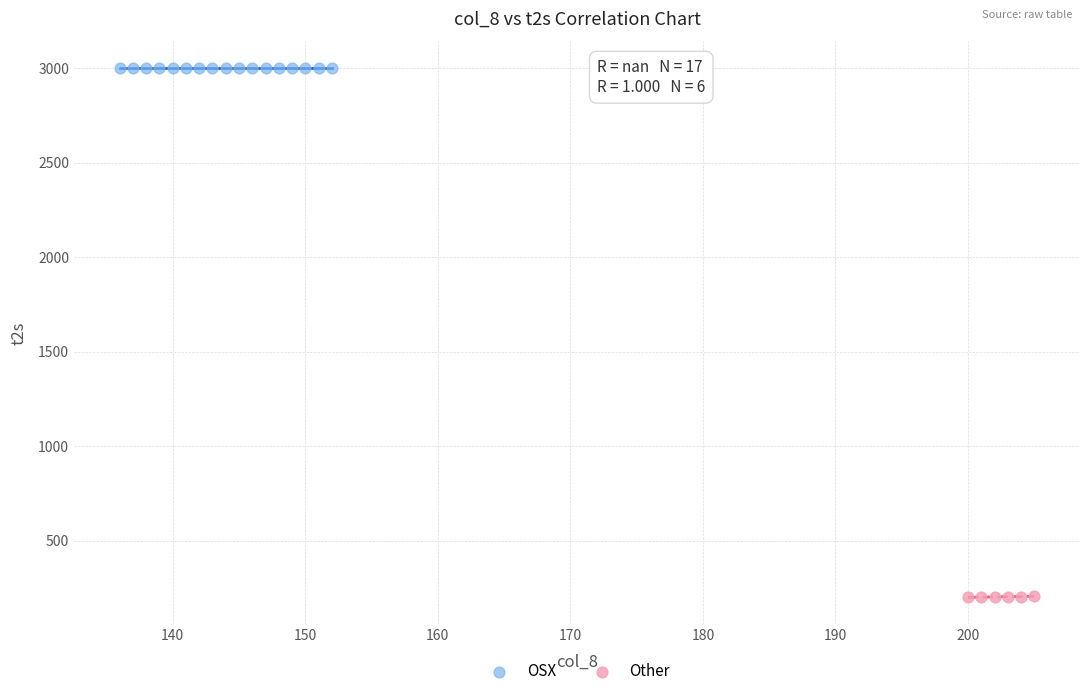

Which series contains the highest Y value?

OSX